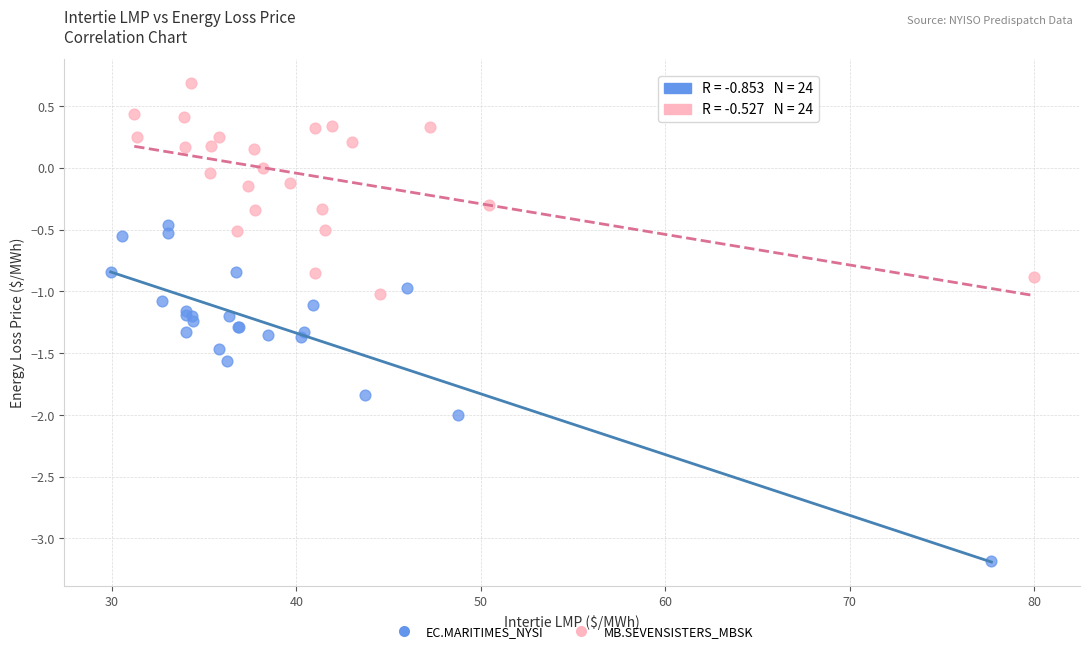

What are all the series names shown in the legend?

EC.MARITIMES_NYSI, MB.SEVENSISTERS_MBSK